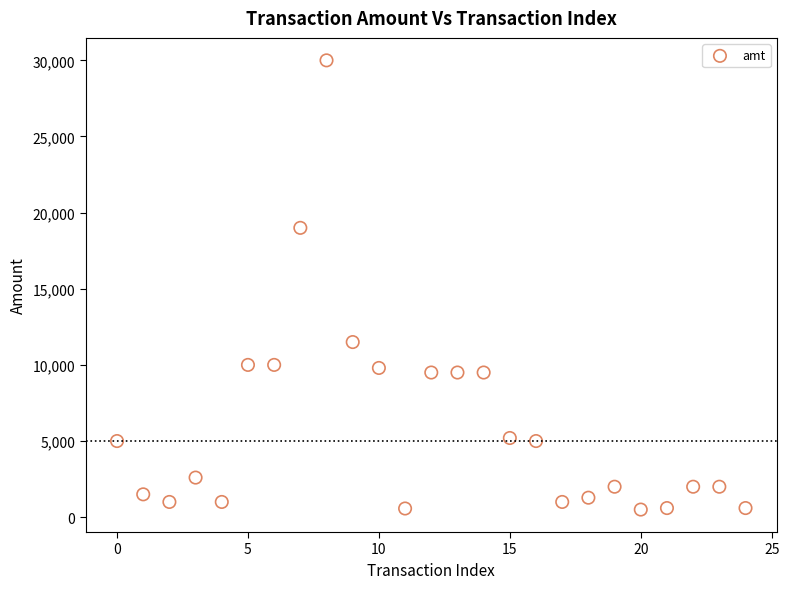

What is the range of Y values (max minus min)?

29500